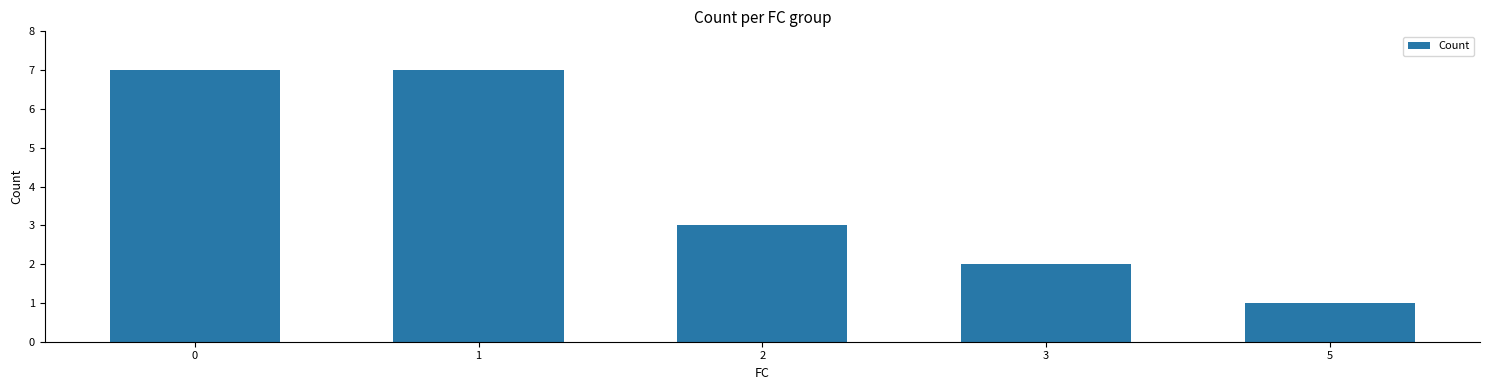

What is the difference between the values at 3 and 1?

5